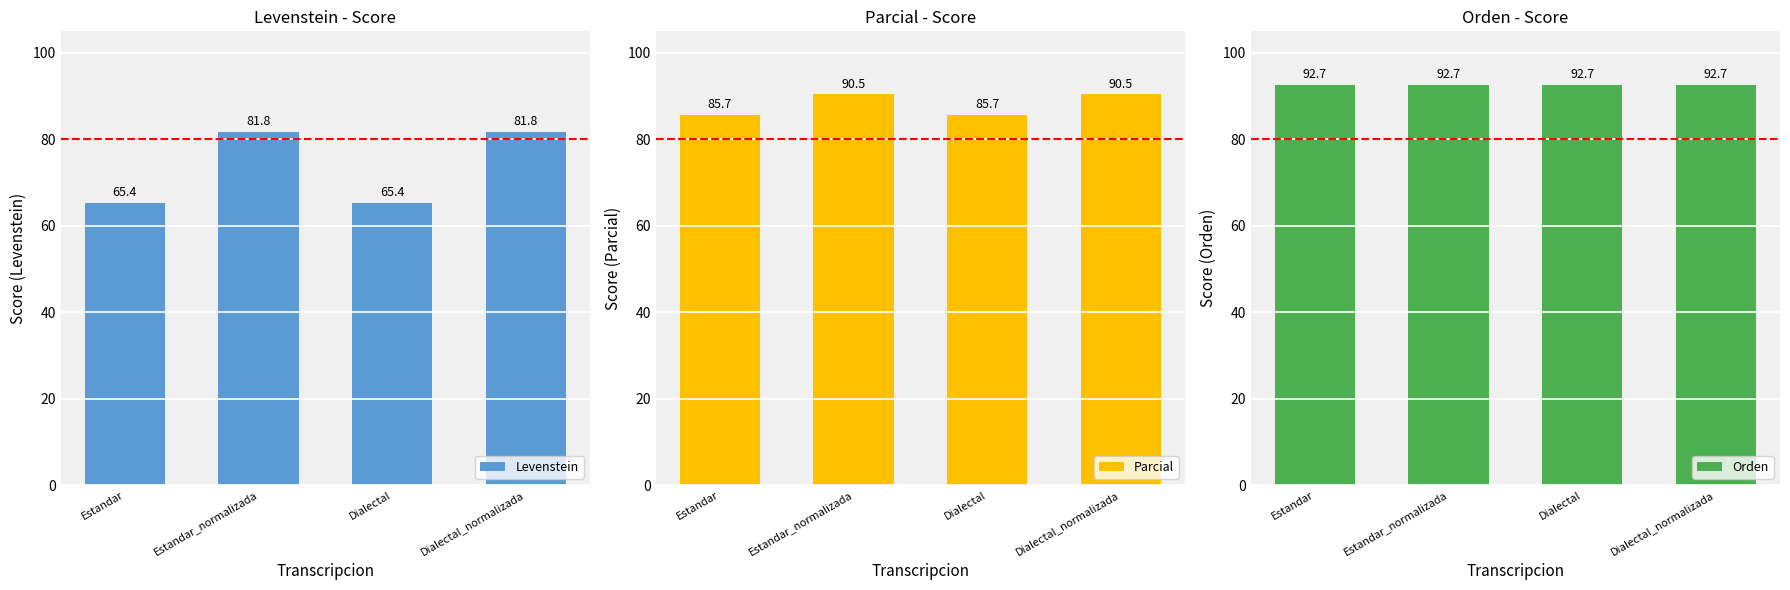

Is the value of Parcial at Estandar greater than the value of Orden at Estandar?

No